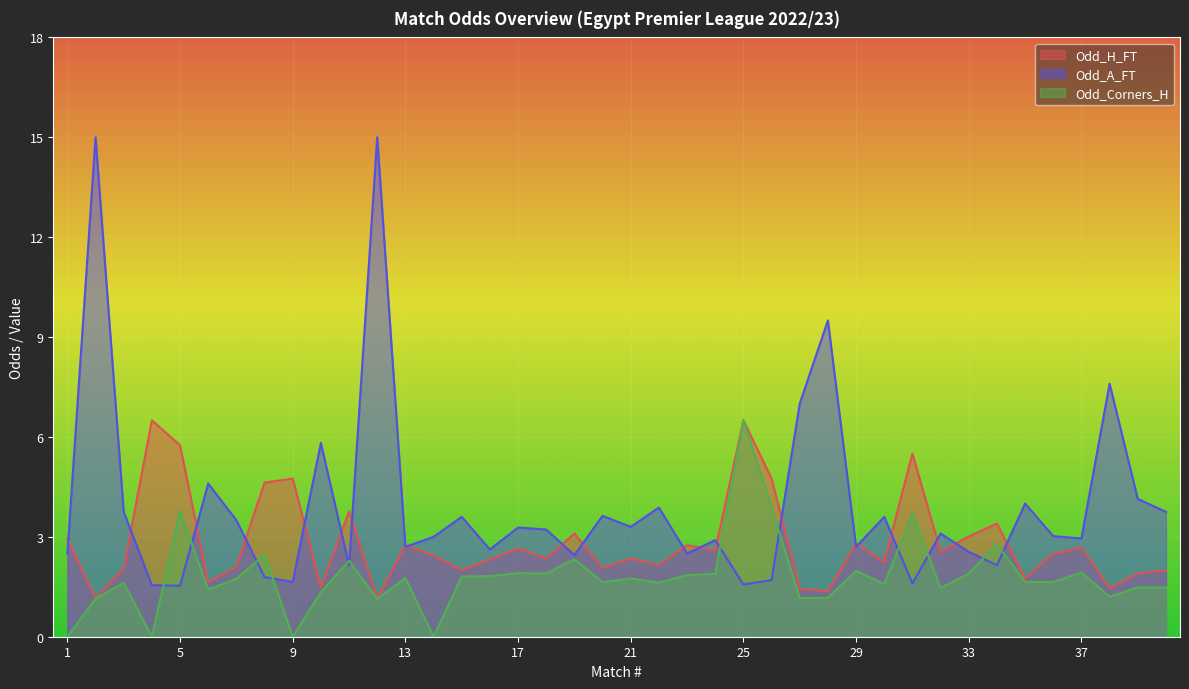

True or false: Odd_Corners_H and Odd_H_FT intersect in this chart.

False